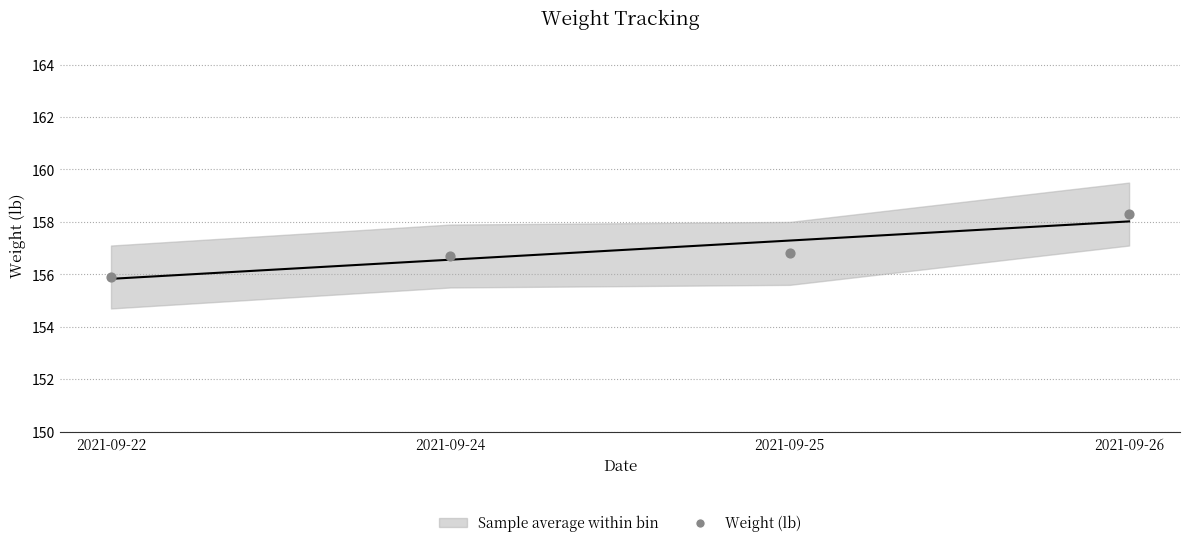

What is the average Y value?

156.9